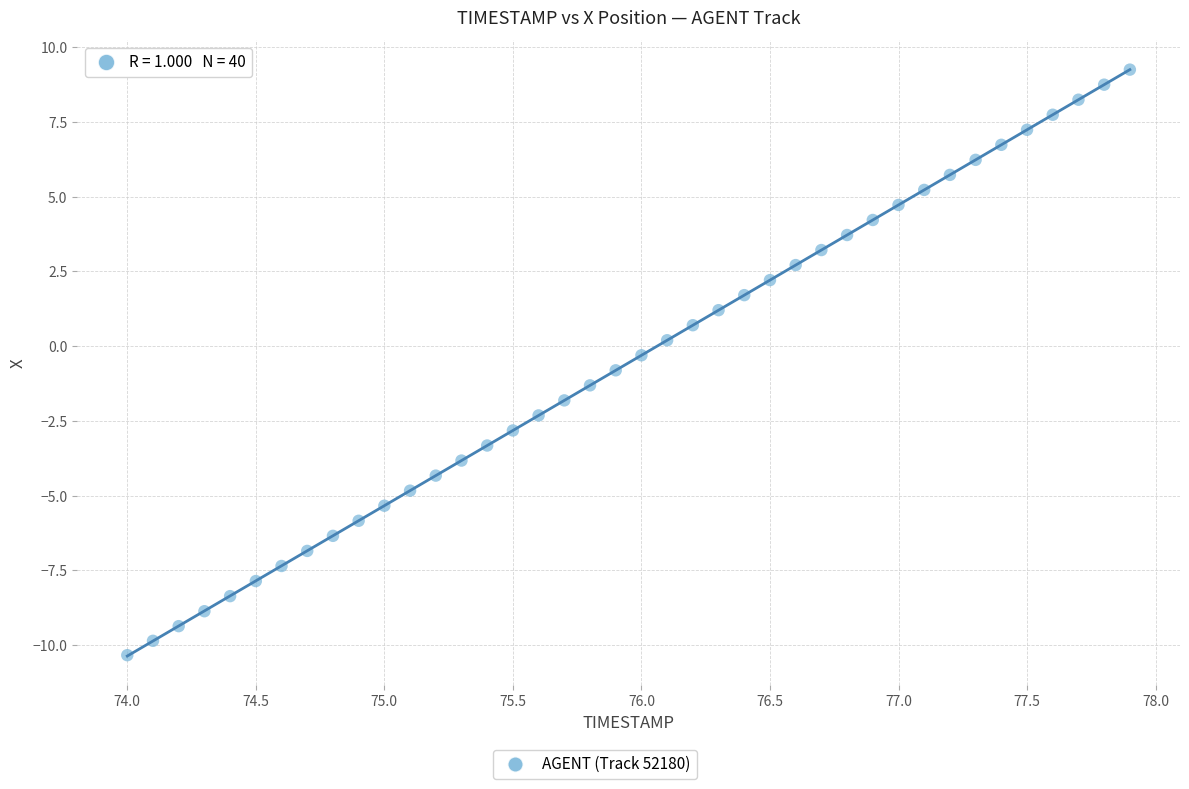

What is the range of Y values (max minus min)?

19.6